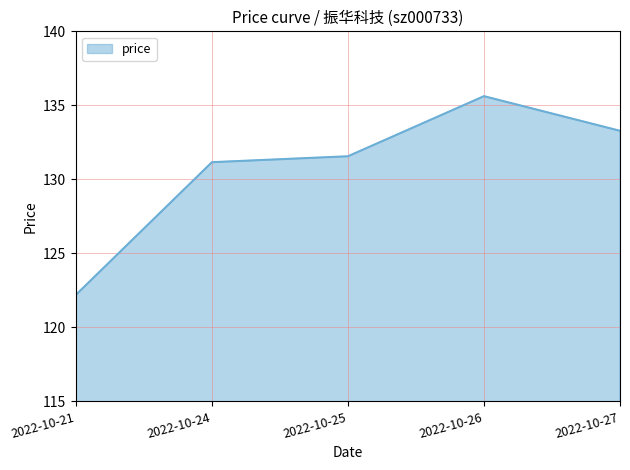

Count the number of values greater than 131.

4